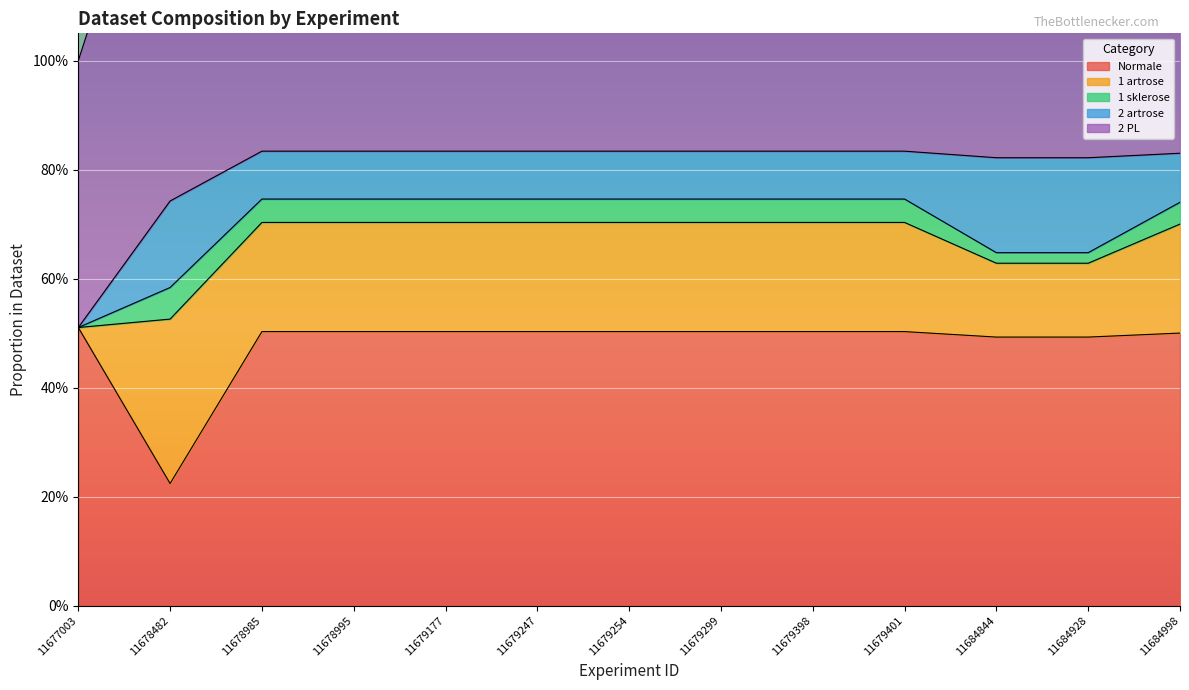

Which has a higher value, 11677003 or 11679299?

11677003